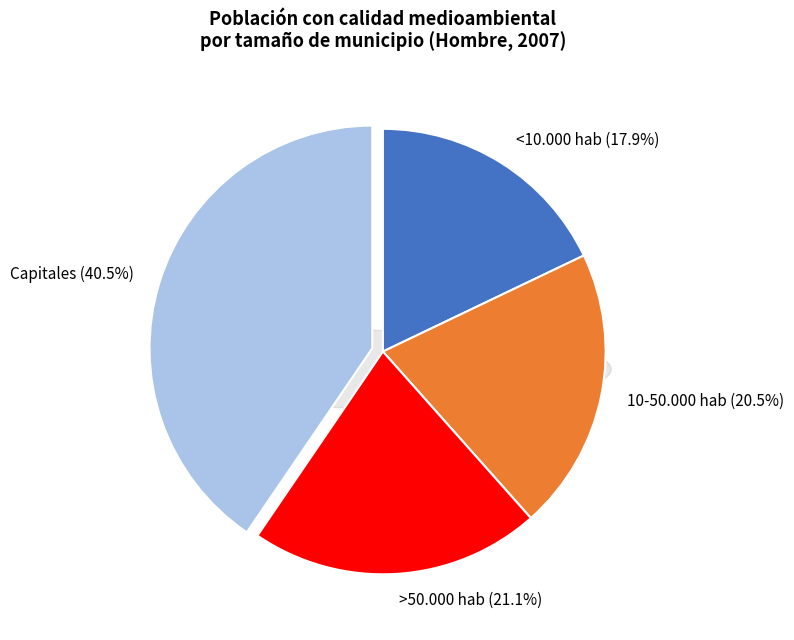

Rank the categories by value from highest to lowest.

Capitales, >50.000 hab, 10-50.000 hab, <10.000 hab